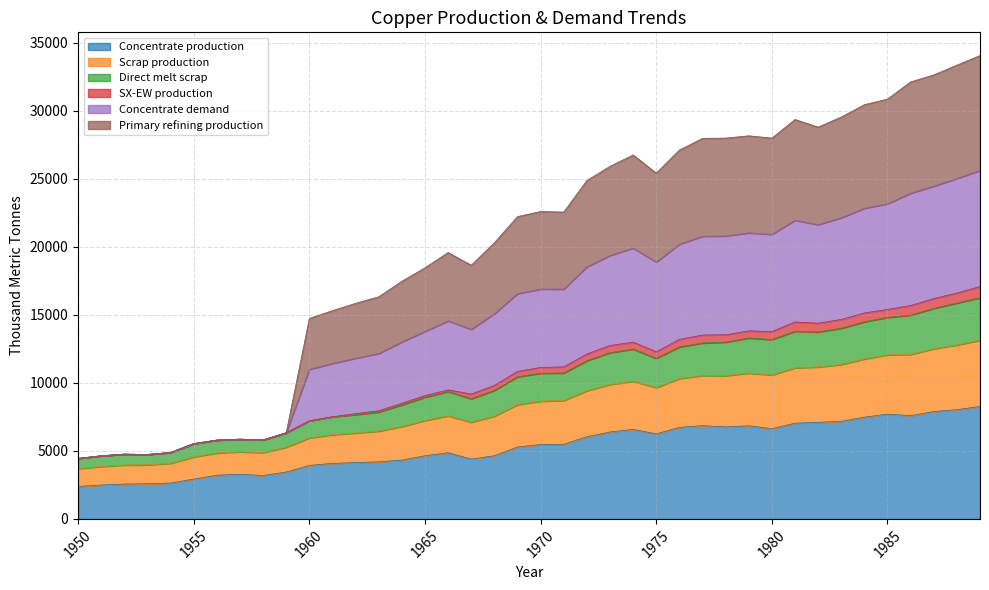

What is the maximum value for Concentrate production?

8268.6